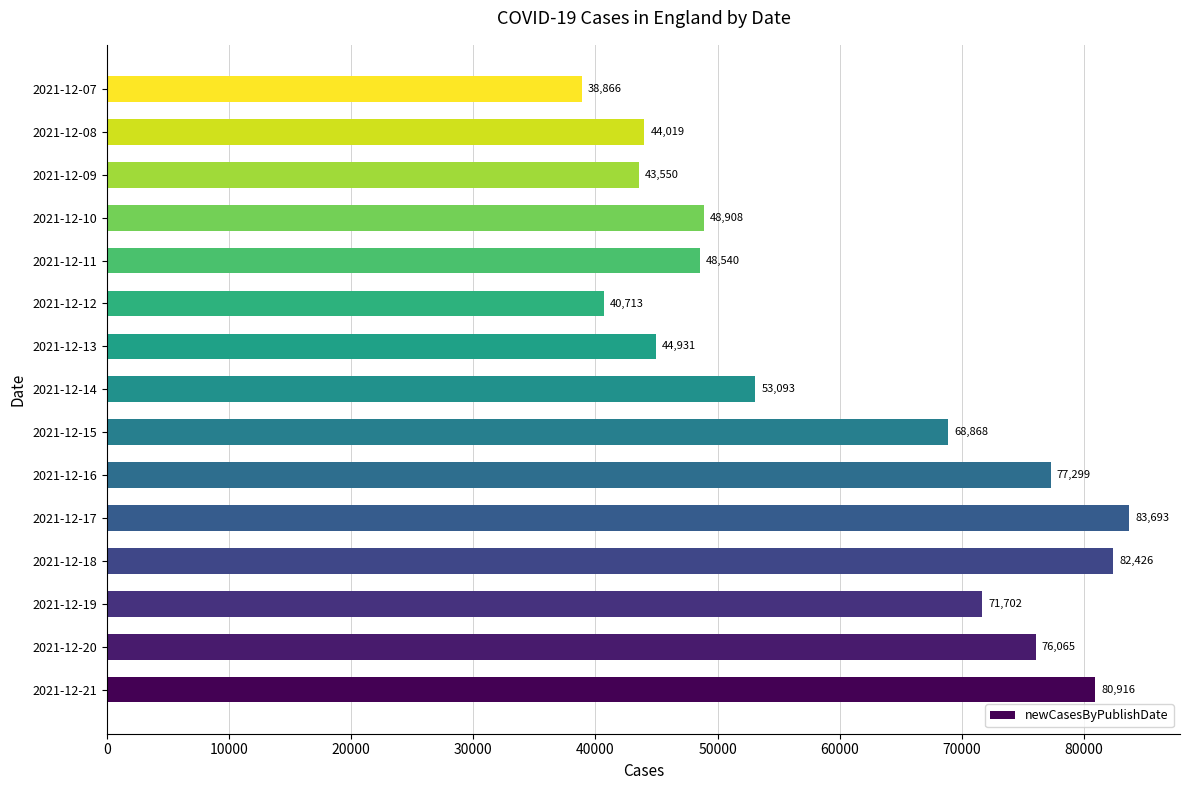

Which category has the highest value across all series?

2021-12-17